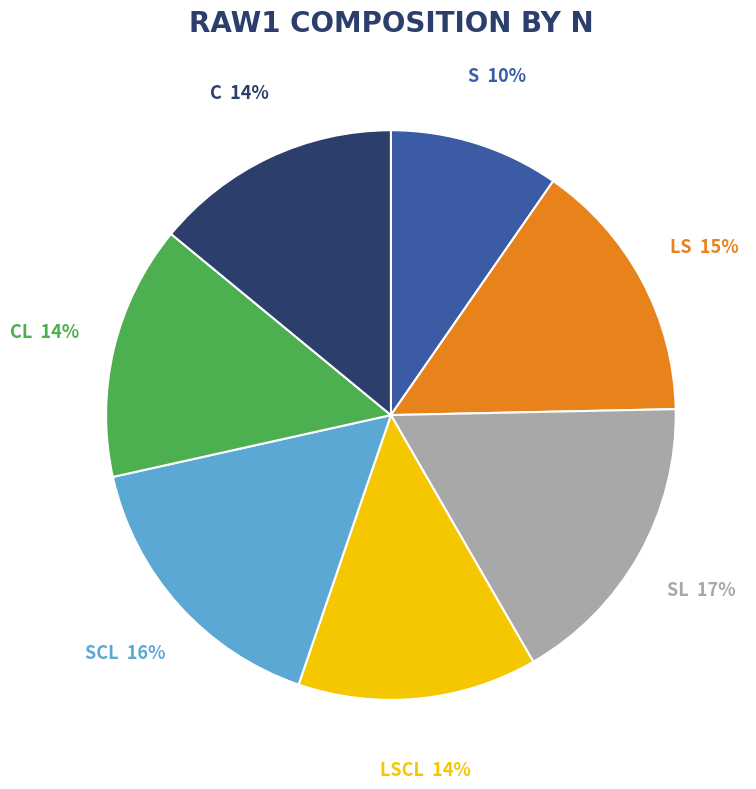

To the nearest percent, what portion does C represent?

14%